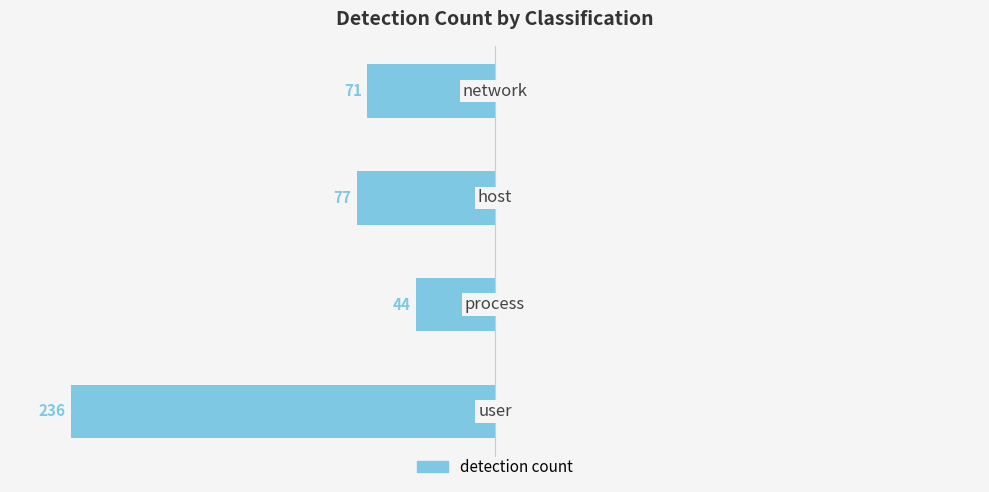

Does the chart contain stacked bars?

No